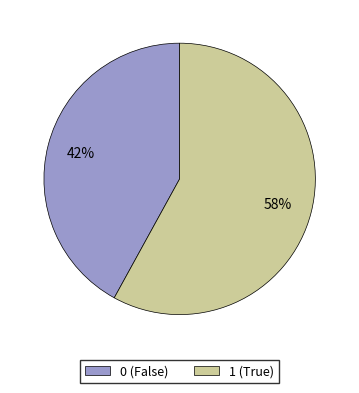

What percentage is the 0 (False) slice, to the nearest percent?

42%